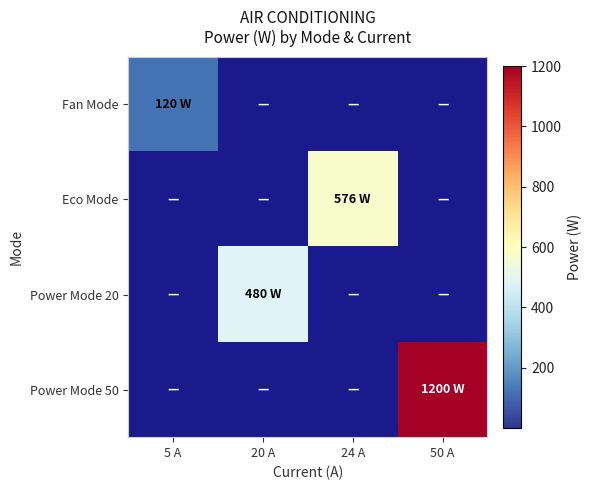

List the series in order of their peak value, highest first.

Power Mode 50, Eco Mode, Power Mode 20, Fan Mode